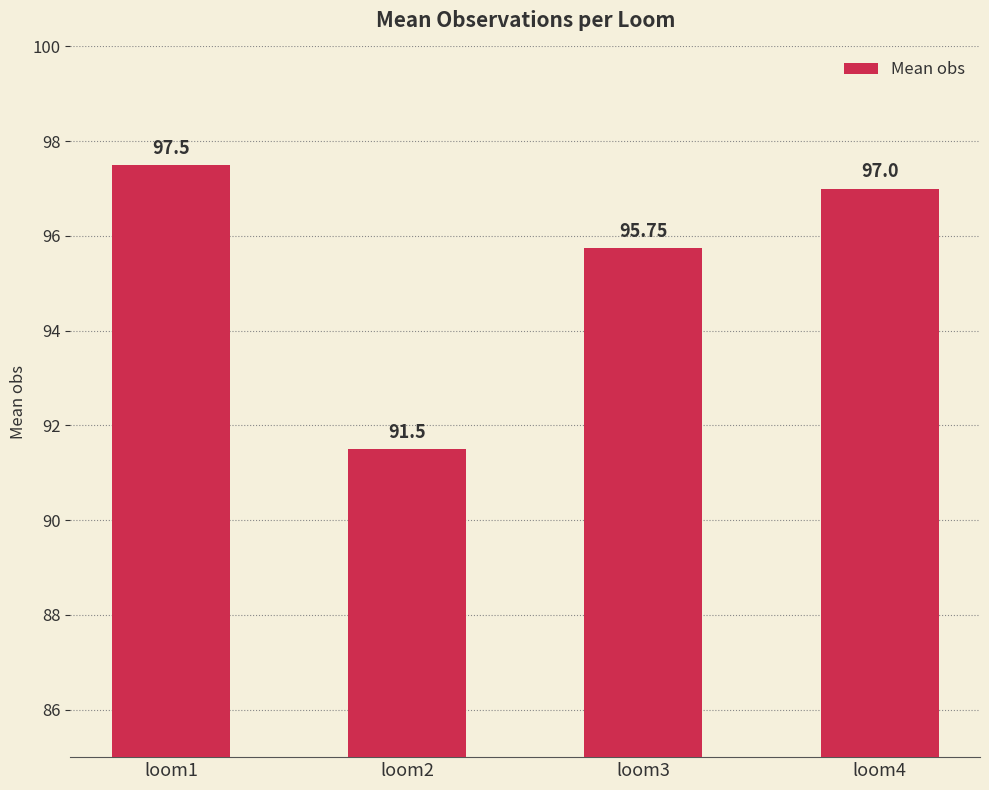

What is the average value?

95.4